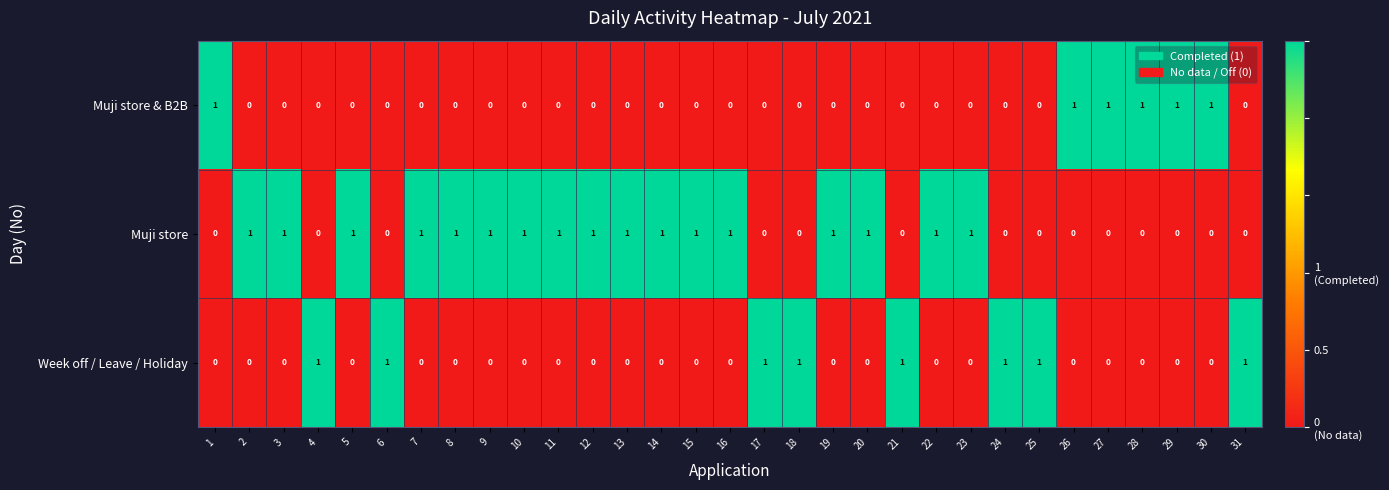

How many Week off / Leave / Holiday values are between 0 and 1?

31